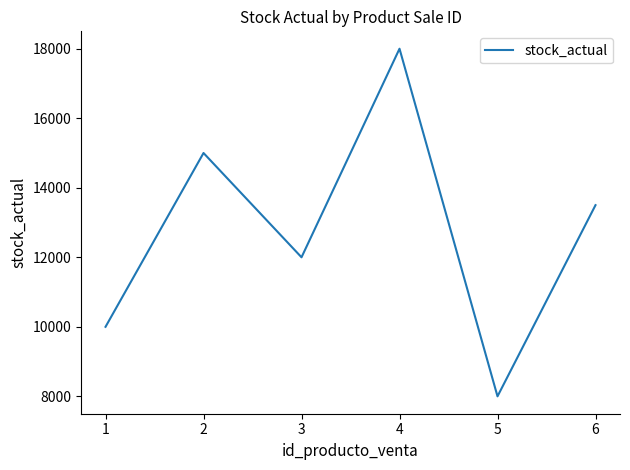

Where is the data nearest to the value 13000?

6